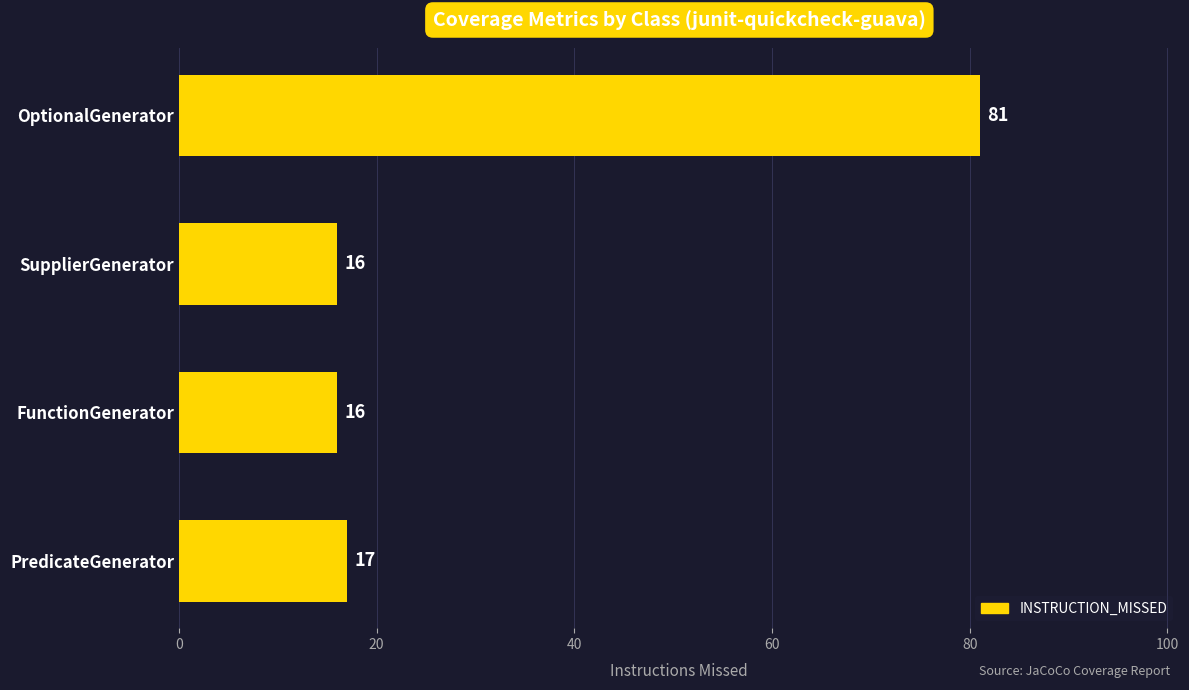

What is the smallest value displayed?

16